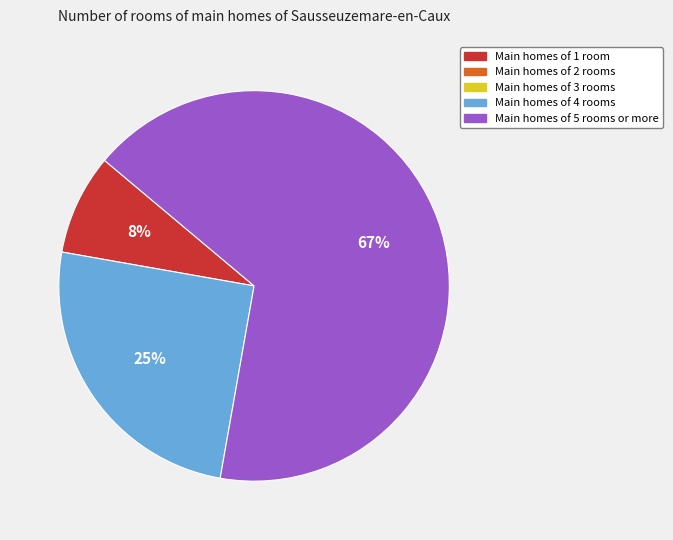

To the nearest percent, what is the average slice percentage?

33%